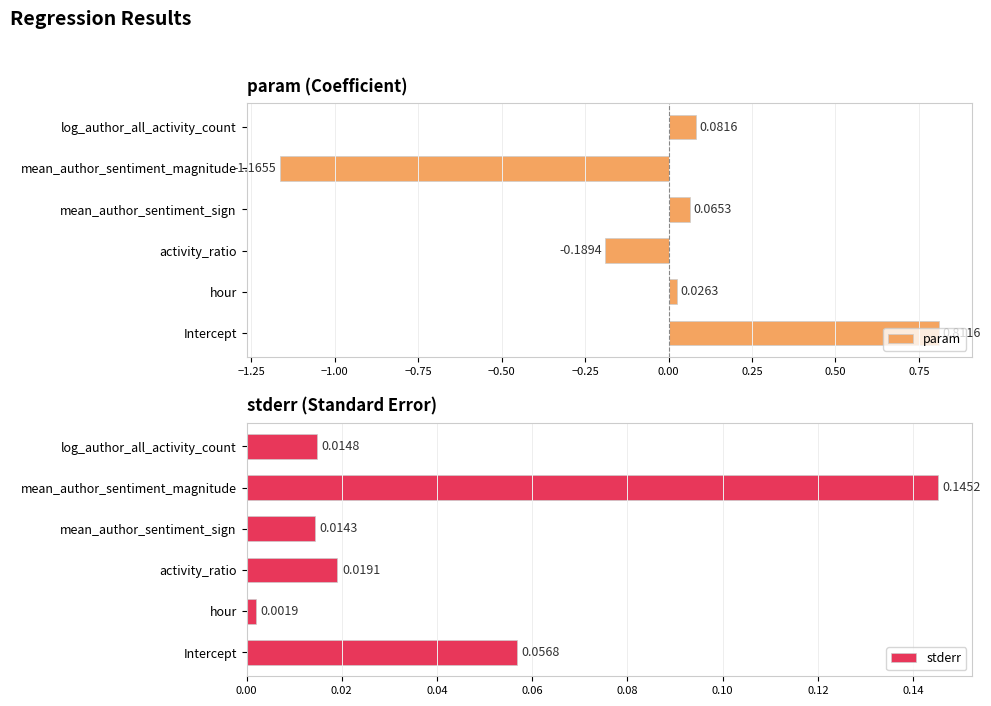

Which series has the largest range (max minus min)?

param